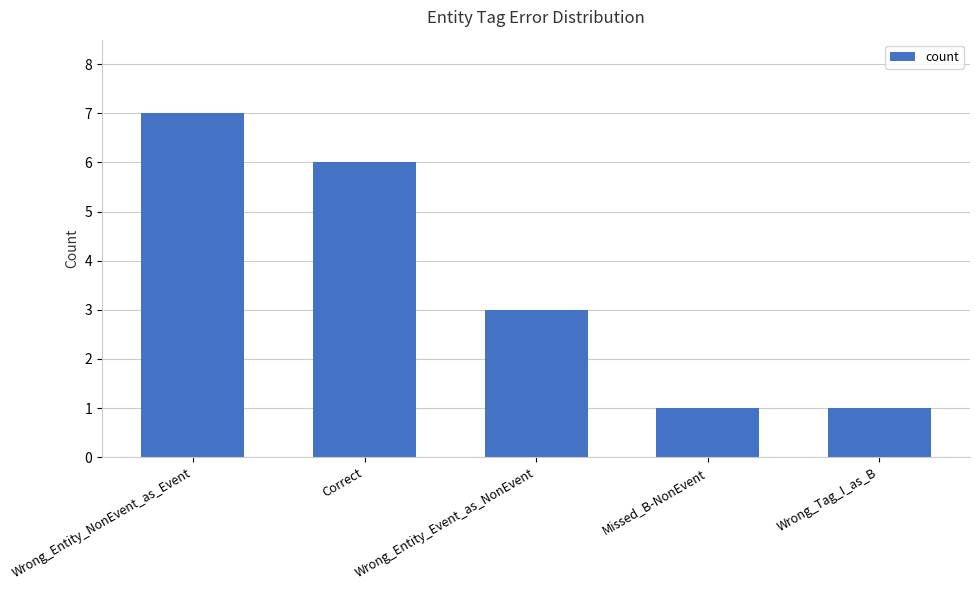

What position from the right is Correct?

4